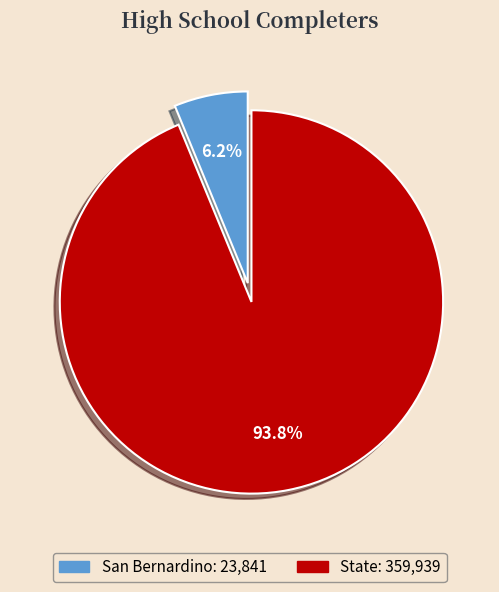

Do San Bernardino and State together represent more than half of the pie?

Yes